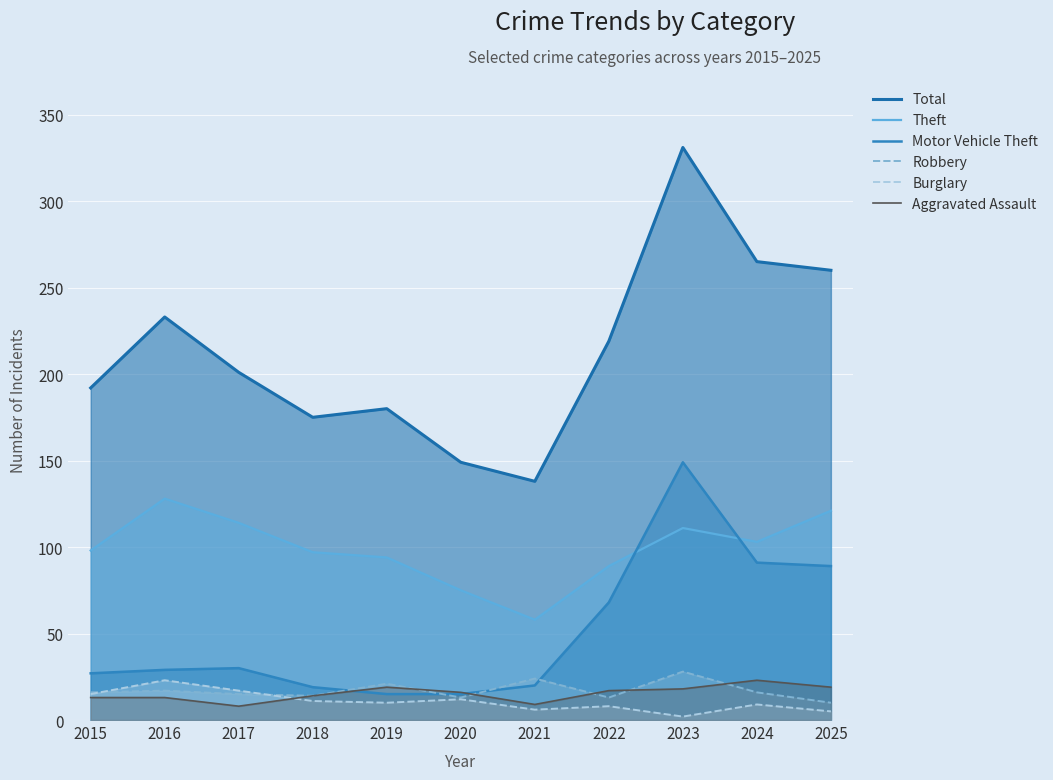

Reading right to left, extract all data points from this chart.

Total: 260	265	331	219	138	149	180	175	201	233	192
Theft: 121	103	111	89	58	75	94	97	114	128	98
Motor Vehicle Theft: 89	91	149	68	20	15	15	19	30	29	27
Robbery: 10	16	28	13	24	13	21	14	15	17	16
Burglary: 5	9	2	8	6	12	10	11	17	23	15
Aggravated Assault: 19	23	18	17	9	16	19	14	8	13	13